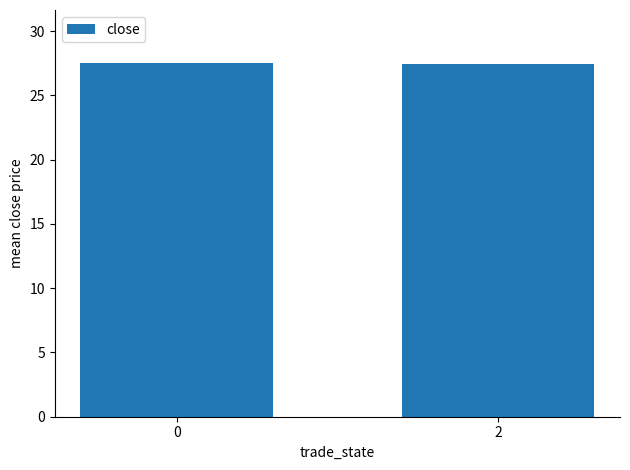

What is the minimum value shown in the chart?

27.4